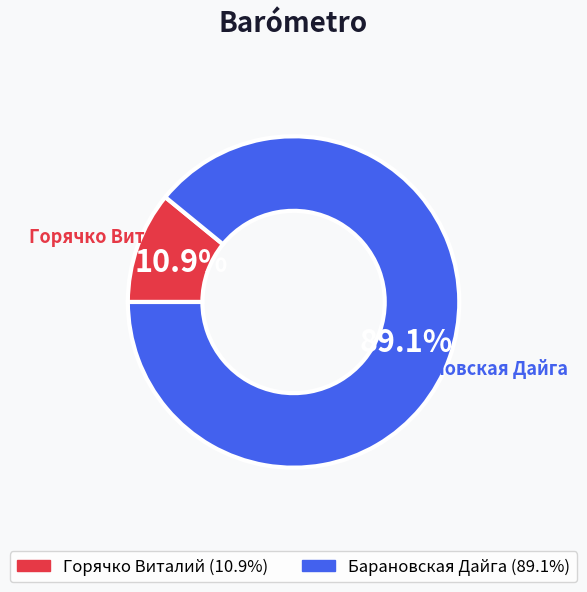

How many segments does this pie chart have?

2